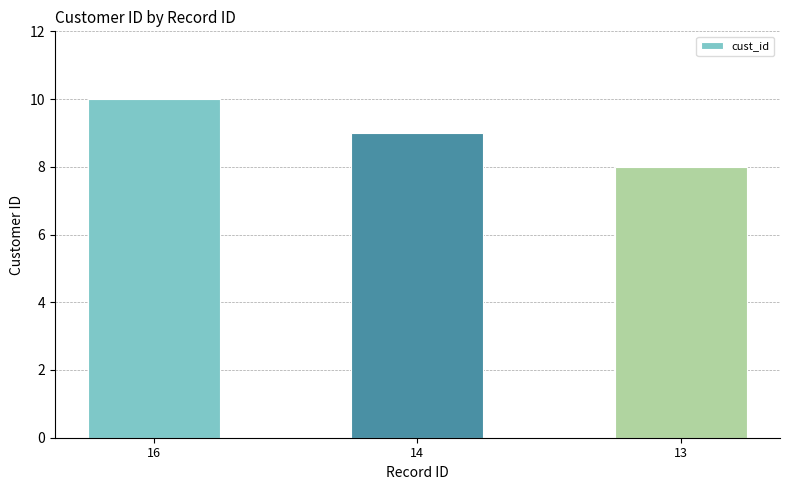

What is the value of the 1st bar from the left?

10